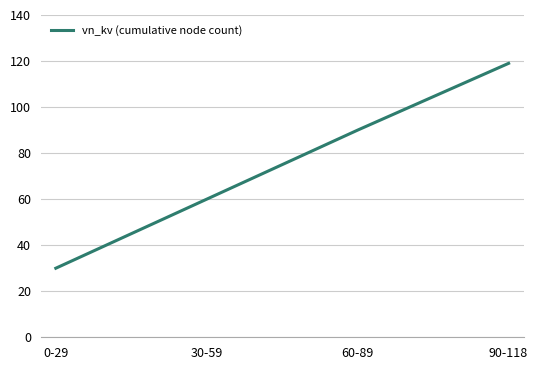

Rank the categories by value from highest to lowest.

90-118, 60-89, 30-59, 0-29